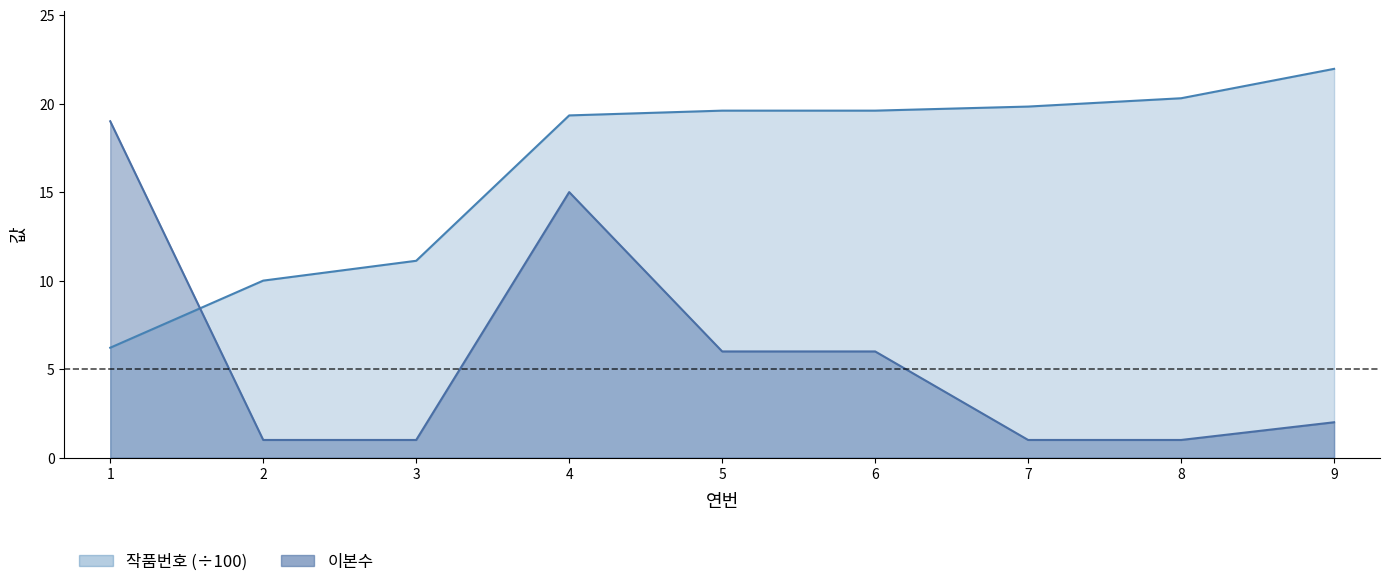

Reading right to left, extract all data points from this chart.

작품번호: 9=22.0	8=20.3	7=19.8	6=19.6	5=19.6	4=19.3	3=11.1	2=10.0	1=6.2
이본수: 9=2.0	8=1.0	7=1.0	6=6.0	5=6.0	4=15.0	3=1.0	2=1.0	1=19.0